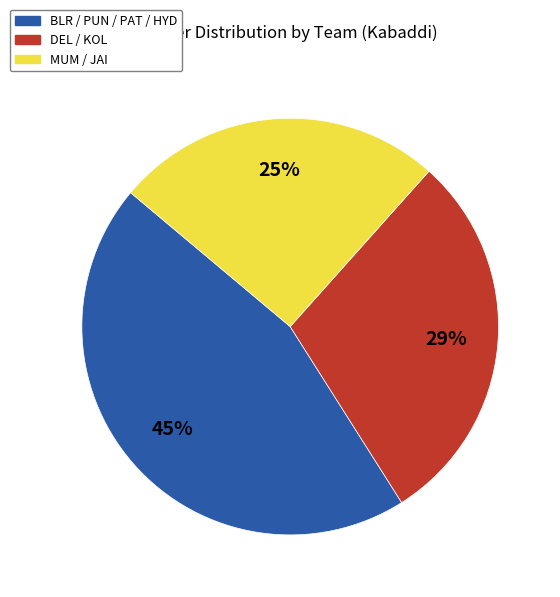

Does DEL / KOL account for over 50% of the chart?

No